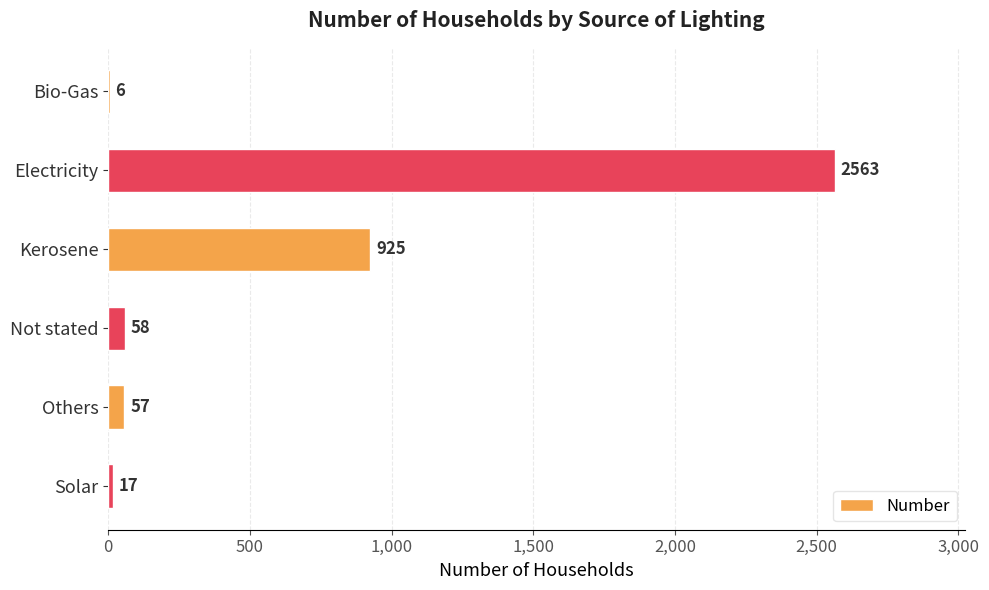

At which category does the chart reach its peak across all series?

Electricity